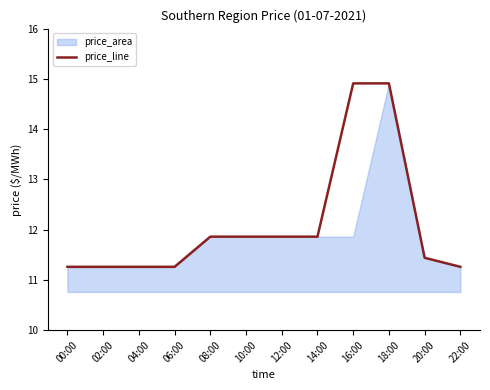

What is the ratio of the value at 16:00 to the value at 18:00?

1.0